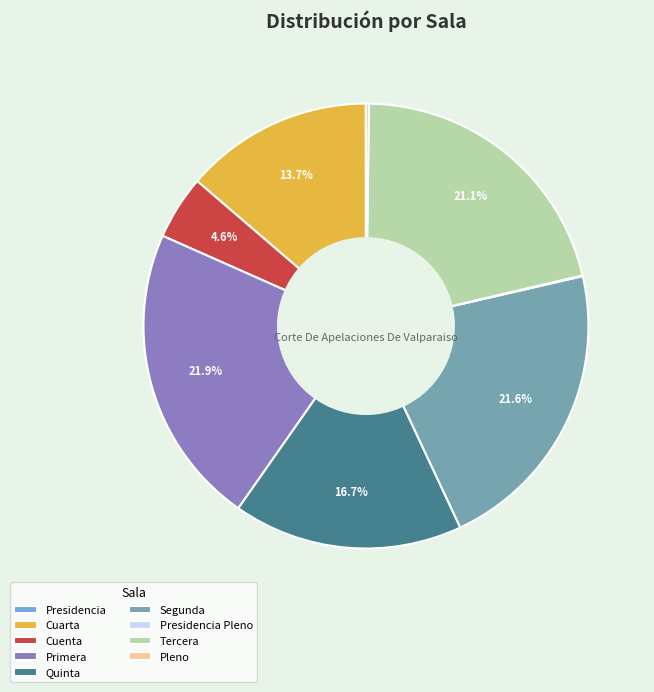

Is Cuenta the majority of the pie?

No